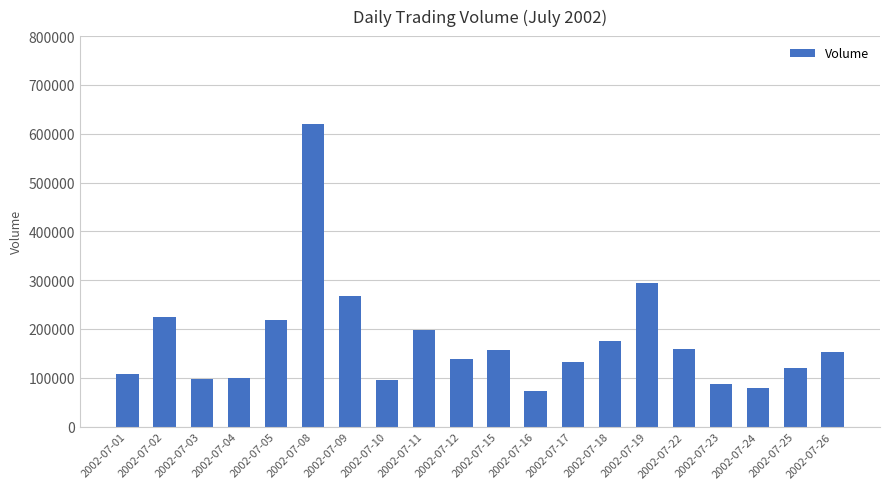

Which has a higher value, 2002-07-12 or 2002-07-19?

2002-07-19